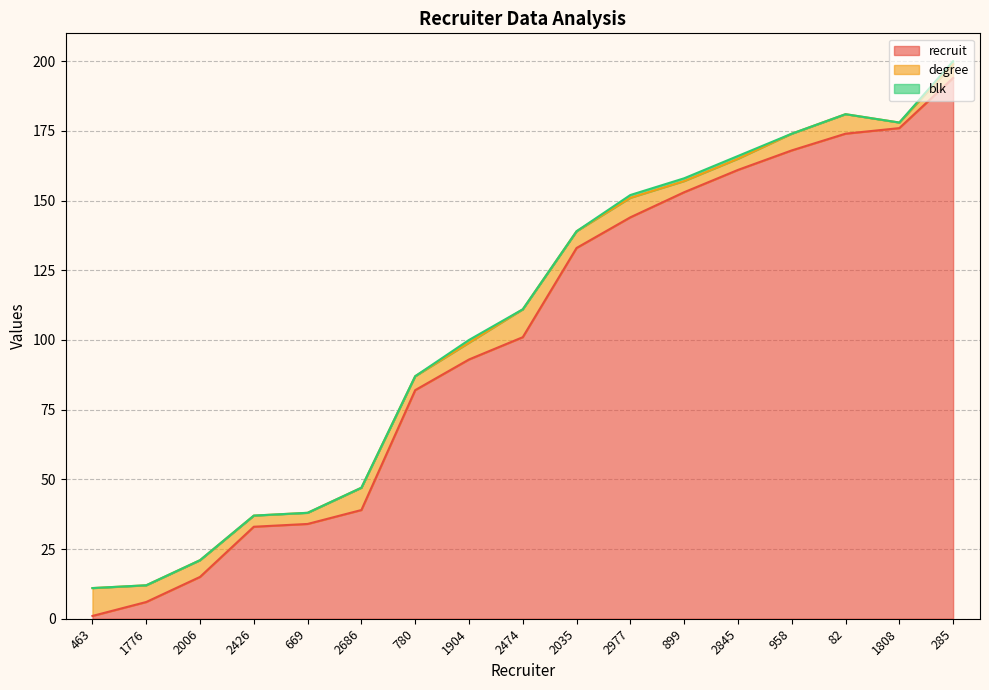

Reading right to left, transcribe all the data shown in this chart.

recruit: 194	176	174	168	161	153	144	133	101	93	82	39	34	33	15	6	1
degree: 5	2	7	6	4	4	7	6	10	6	5	8	4	4	6	6	10
blk: 1	0	0	0	1	1	1	0	0	1	0	0	0	0	0	0	0